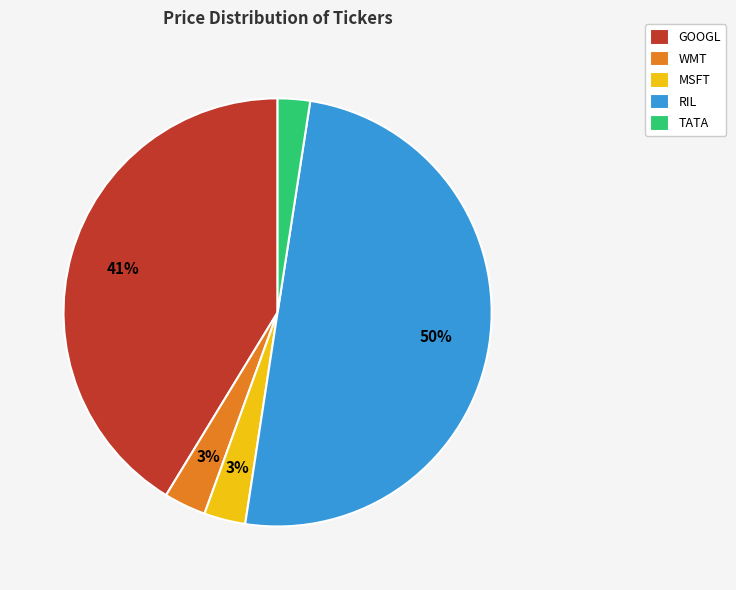

How many slices are in this pie chart?

5